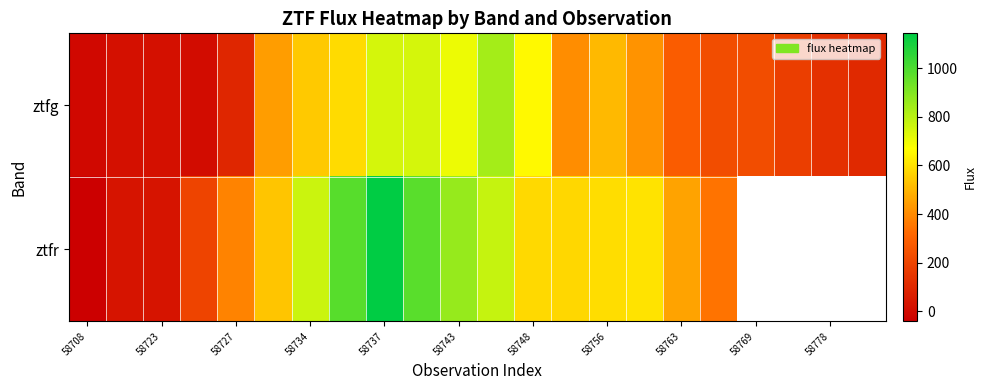

Which series has the largest total across all categories?

ztfg